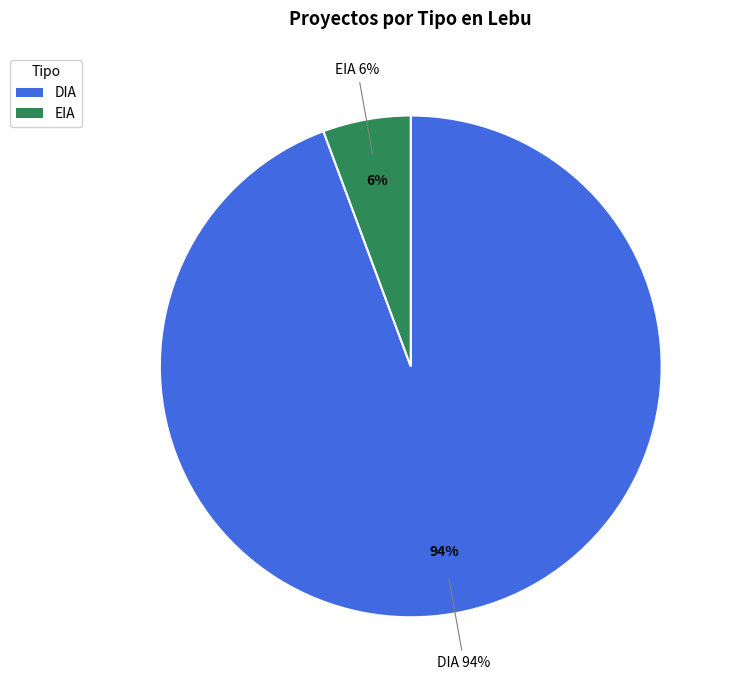

Is it true that DIA is 94% of the pie?

True